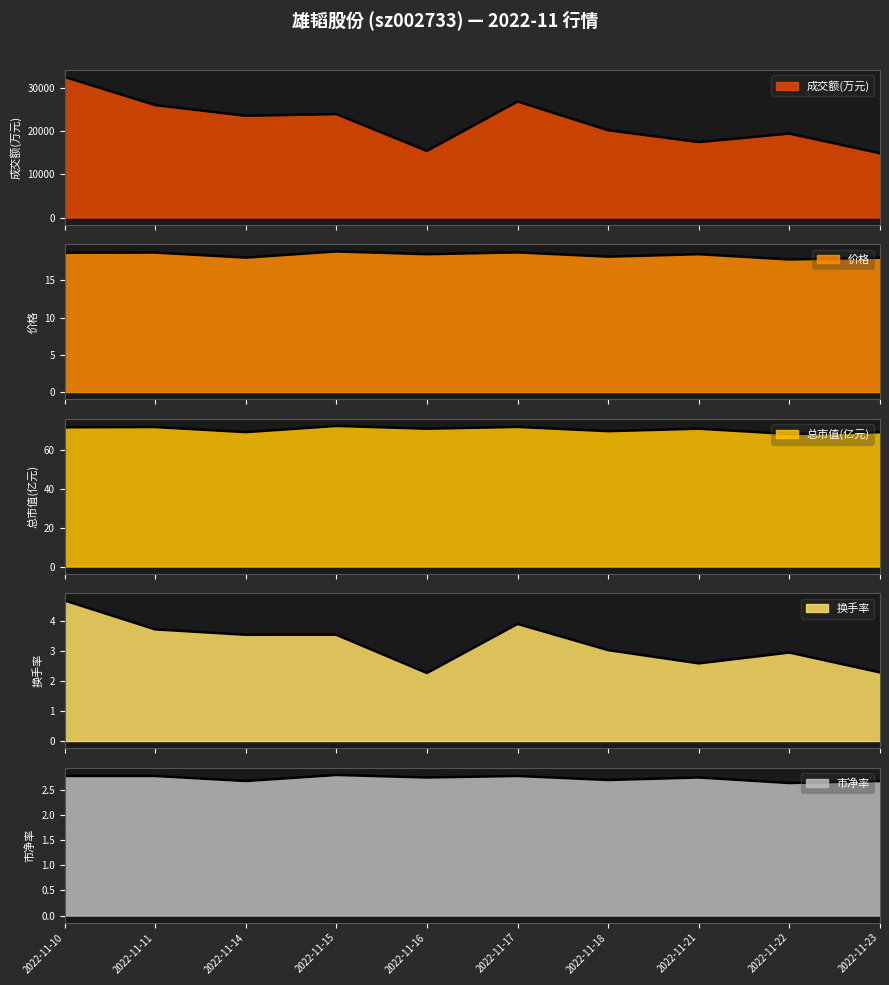

True or false: 换手率 has more than 1 points higher than both neighbors.

True